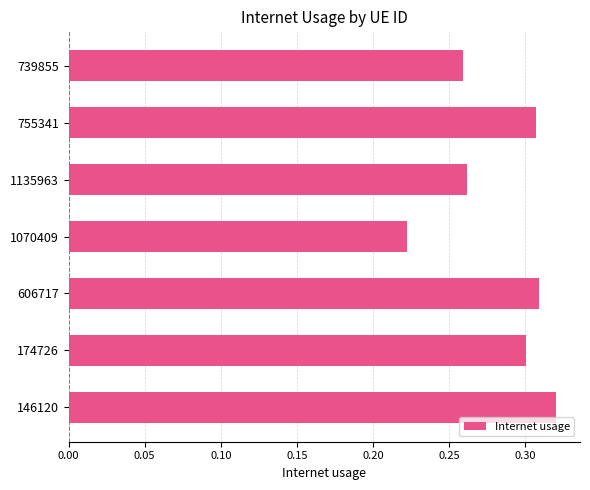

Are the bars grouped side by side (vs. stacked)?

No